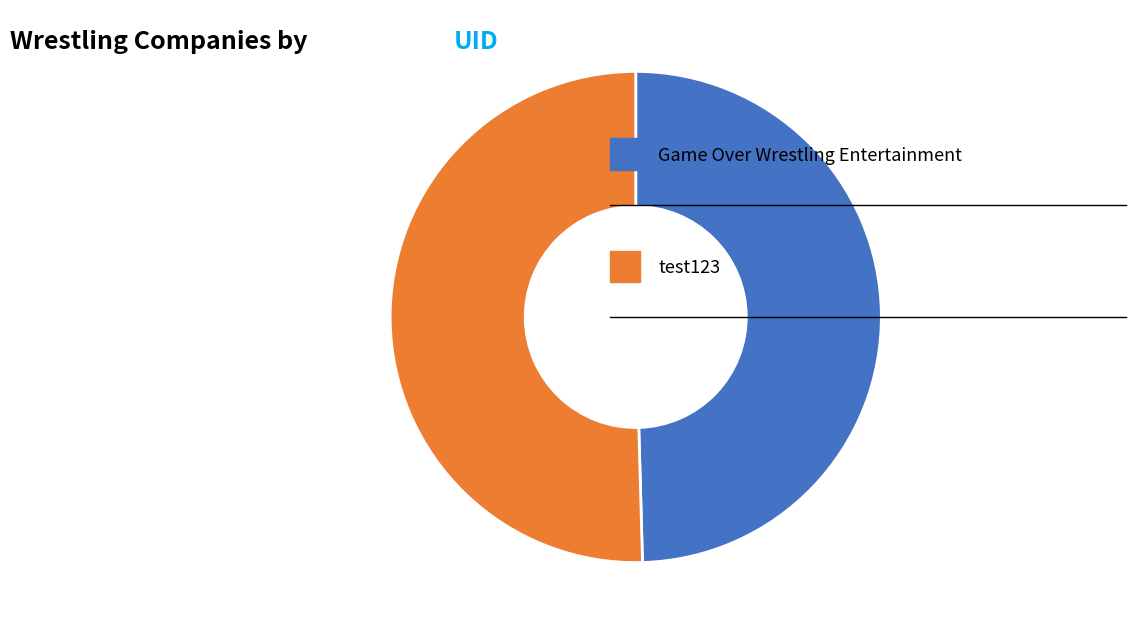

Is there any slice that represents more than half of the pie?

Yes